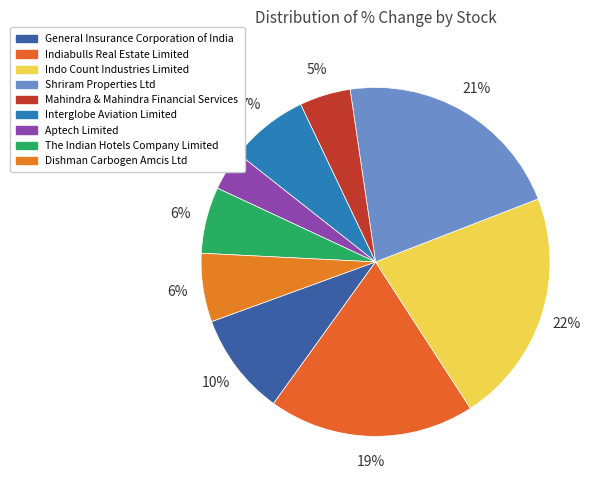

Count the number of slices in the pie.

9